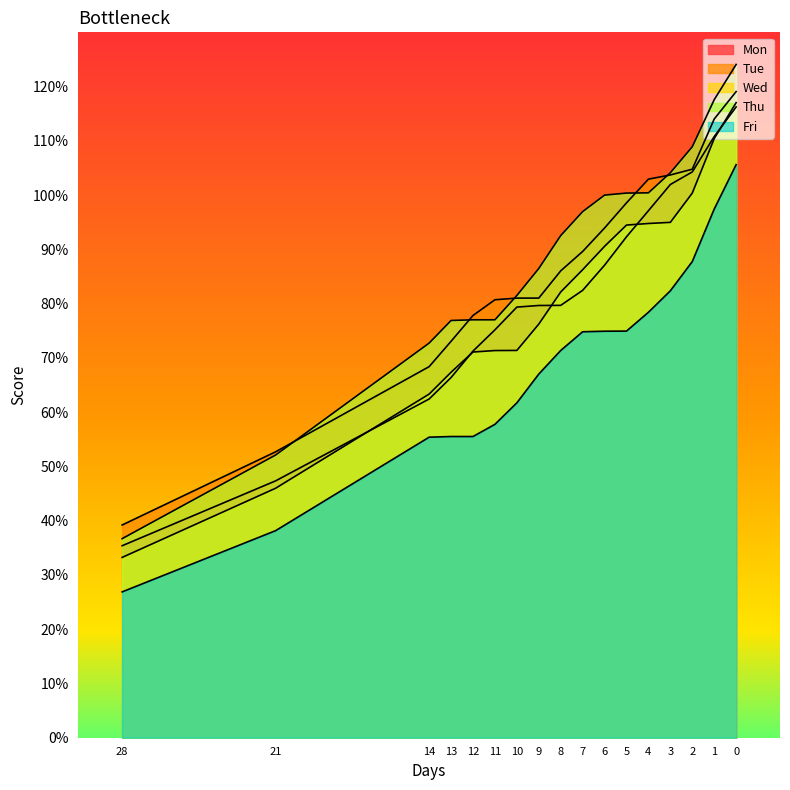

Where does the Tue series first go above 86?

8